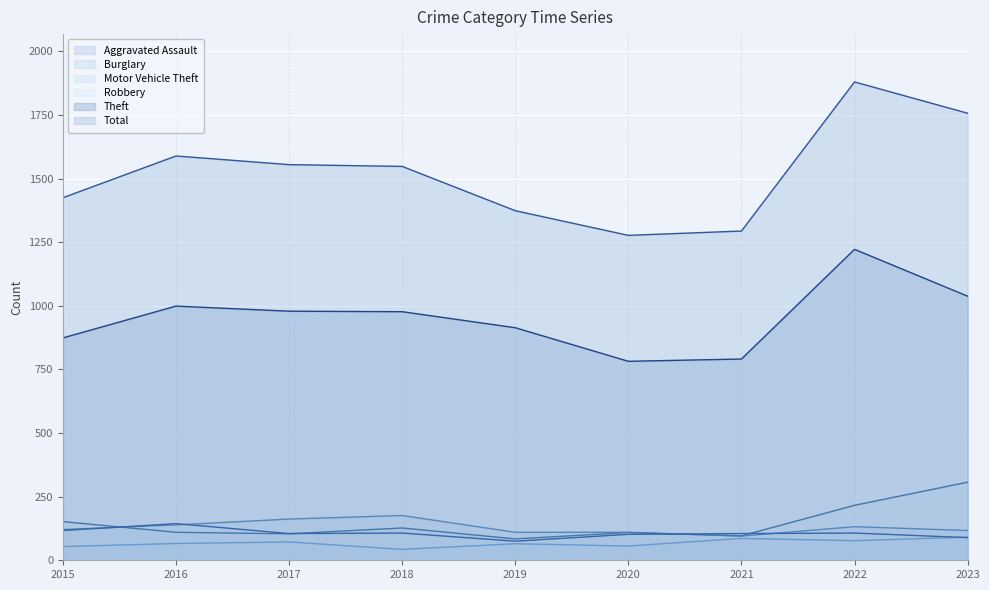

Between which two adjacent categories do Burglary and Robbery first intersect?

2015 and 2016